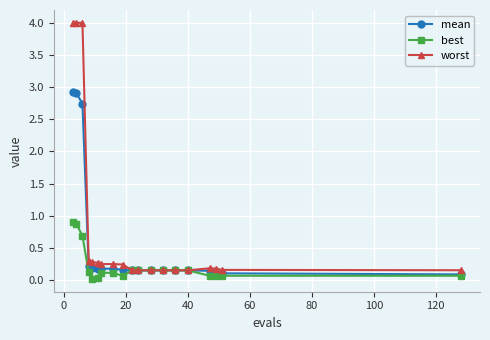

Rank the series by their average value, from lowest to highest.

best, mean, worst